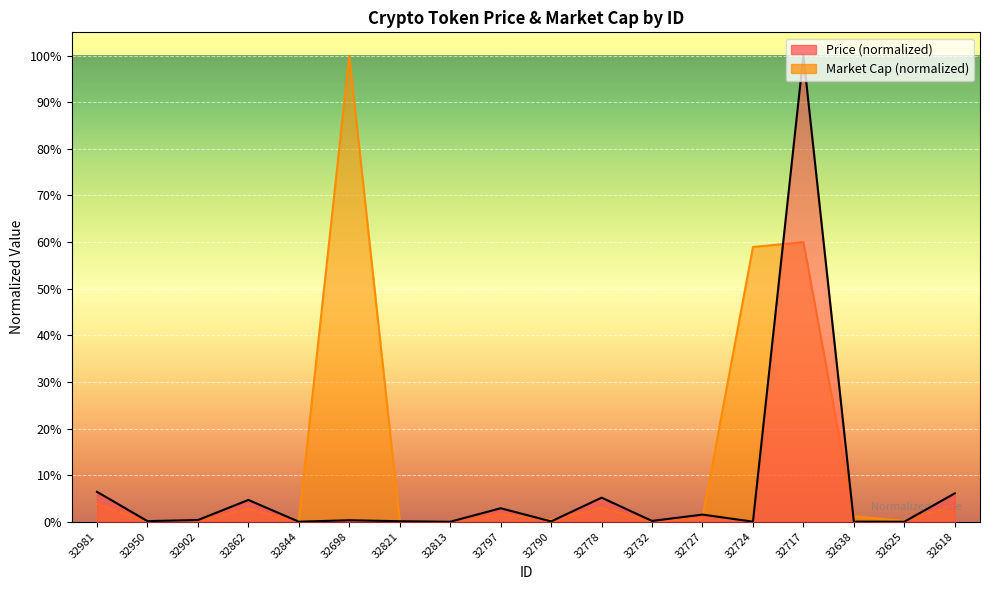

Which series ends up on top after the final intersection of Price and Market Cap?

Price